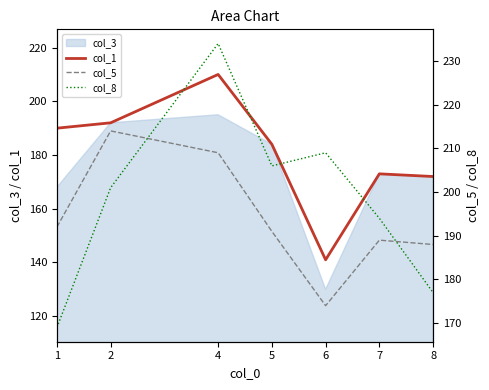

Between 4 and 8, which series saw the biggest shift?

col_8